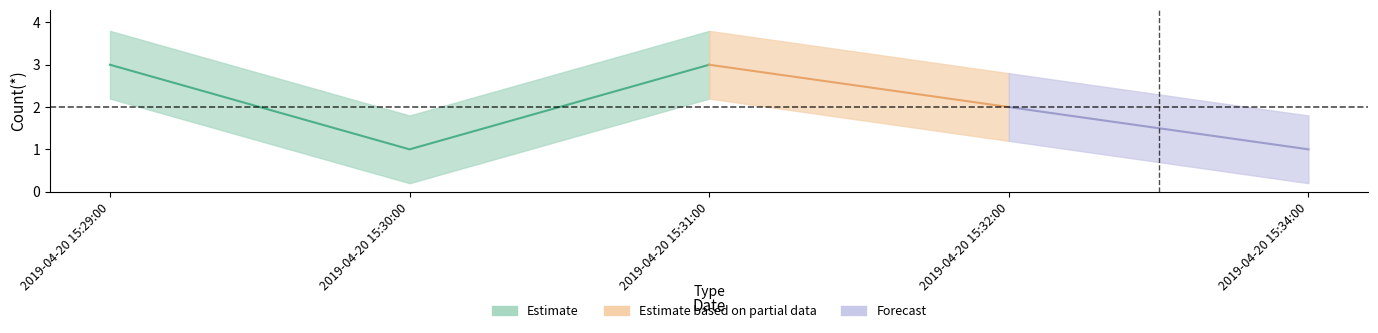

How many values are between 1 and 3?

5